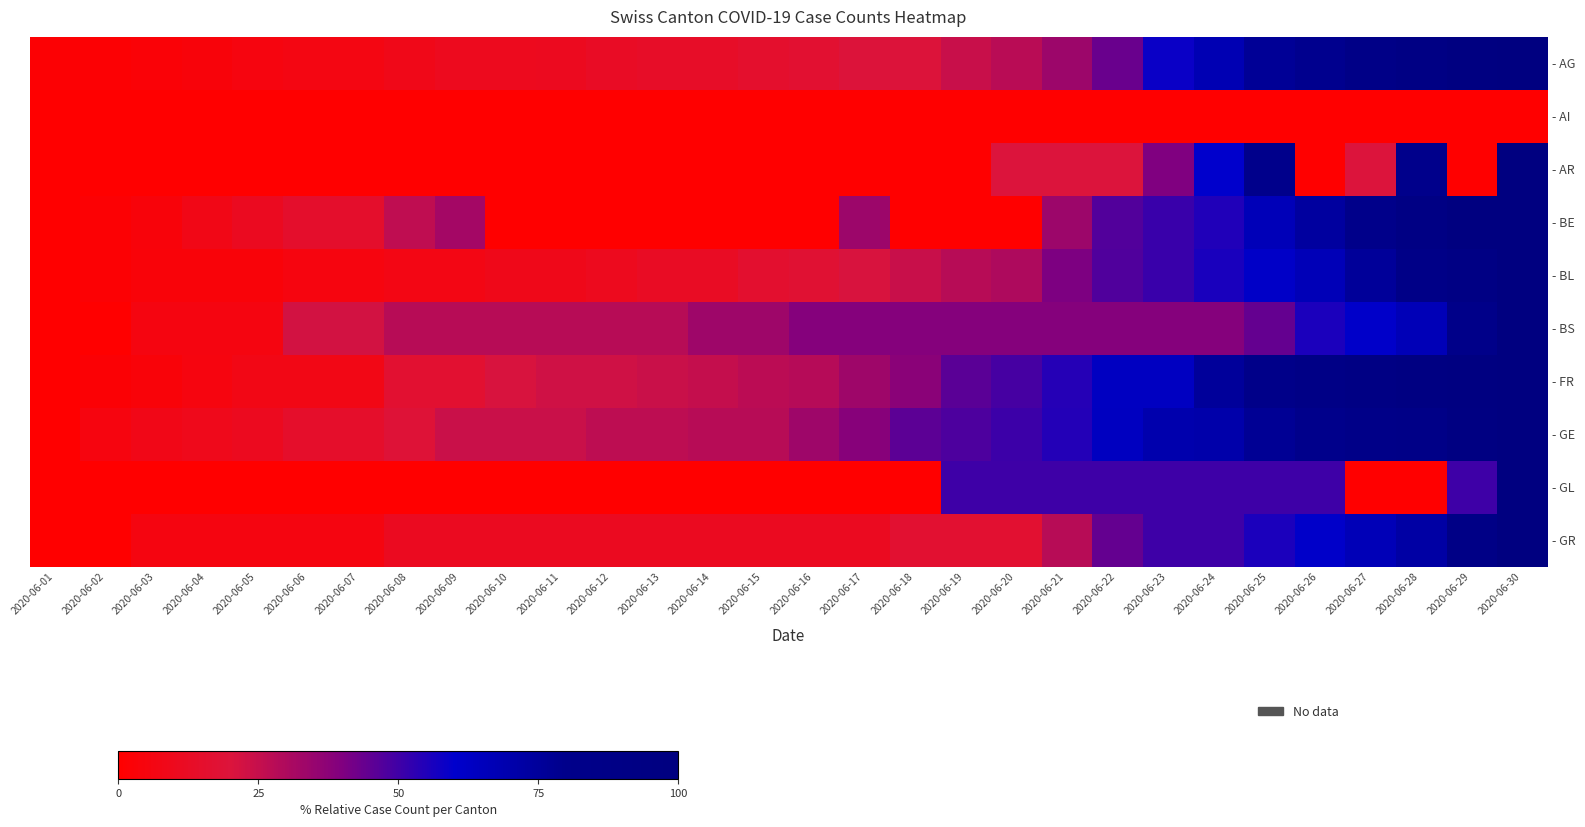

What is the spread (max minus min) of values at 2020-06-19?

50.0